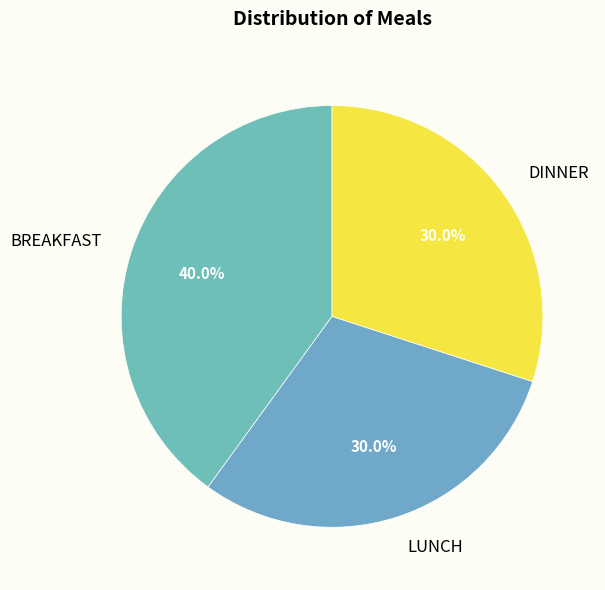

What portion of the pie excludes LUNCH?

70.0%